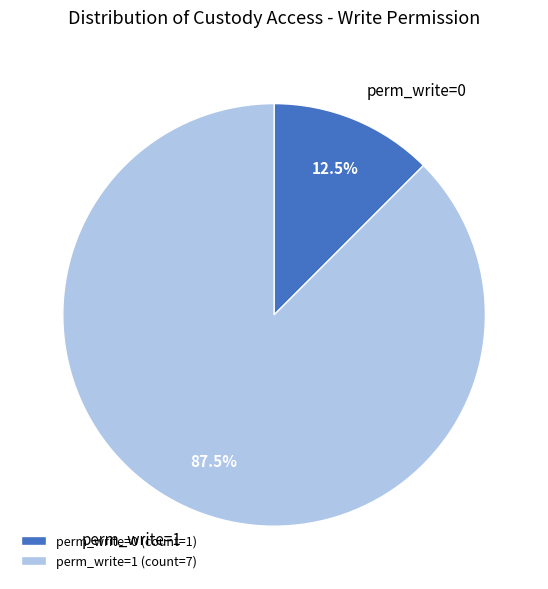

Count the number of slices in the pie.

2